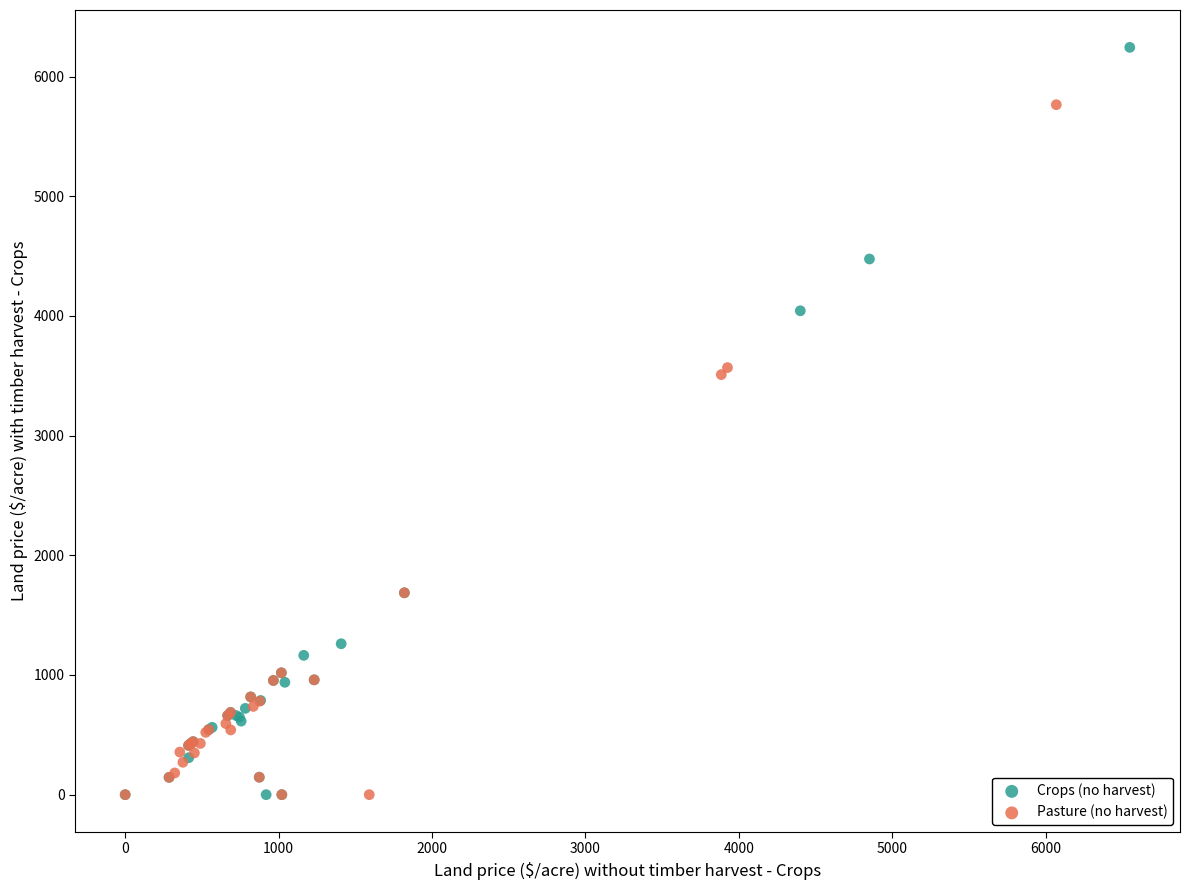

What are all the series names shown in the legend?

Crops (no harvest), Pasture (no harvest)